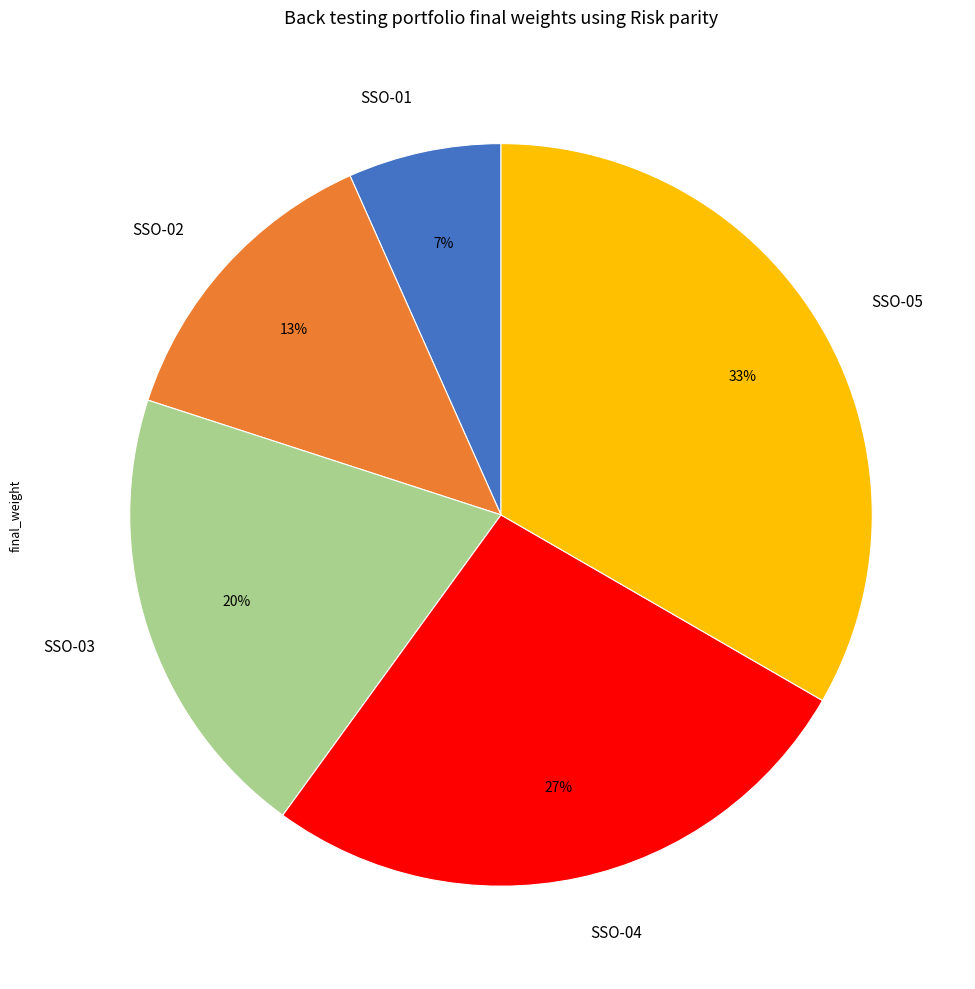

Is it true that SSO-05 is 40% of the pie?

False